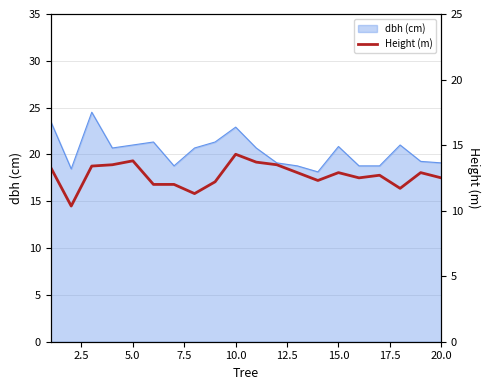

Reading left to right, extract all data points from this chart.

13.3	10.3	13.4	13.5	13.8	12.0	12.0	11.3	12.2	14.3	13.7	13.5	12.9	12.3	12.9	12.5	12.7	11.7	12.9	12.5